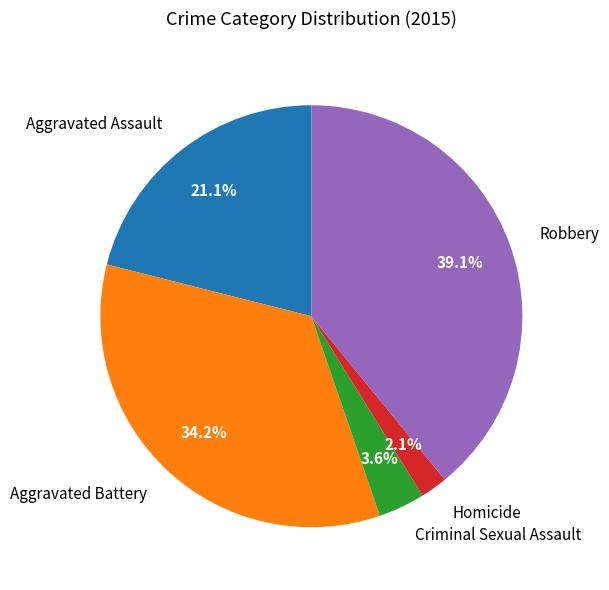

Which slice is the smallest?

Homicide